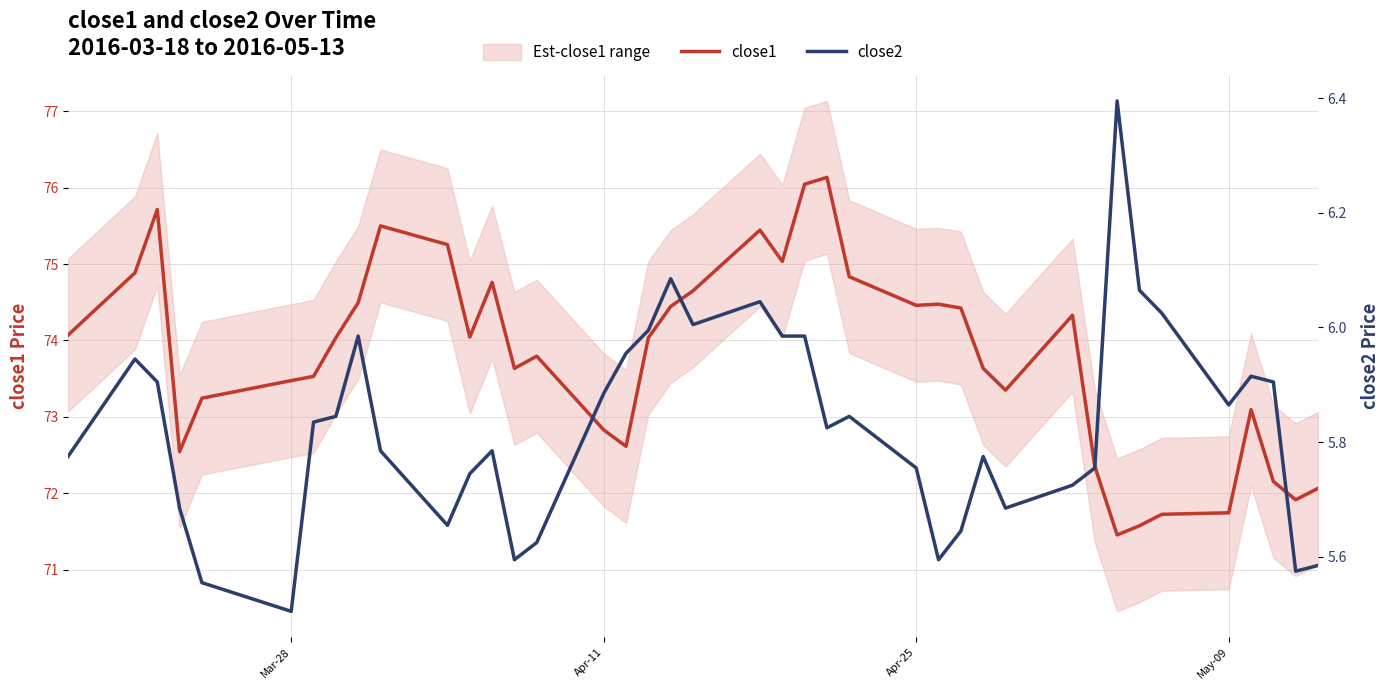

Is it true that close1 equals 71.7 at May-09?

True